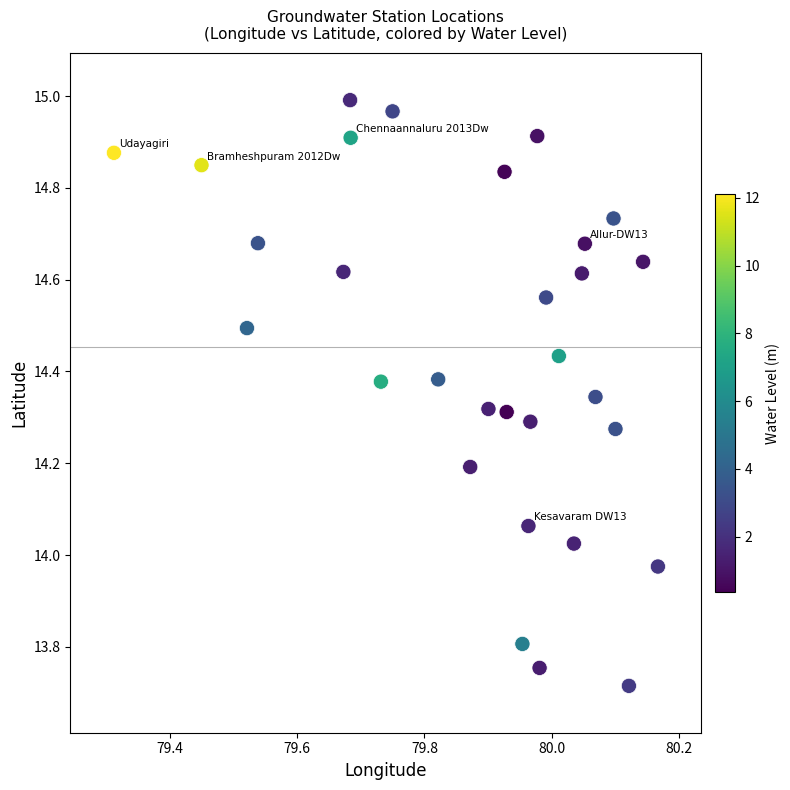

What is the range of X values (max minus min)?

0.9